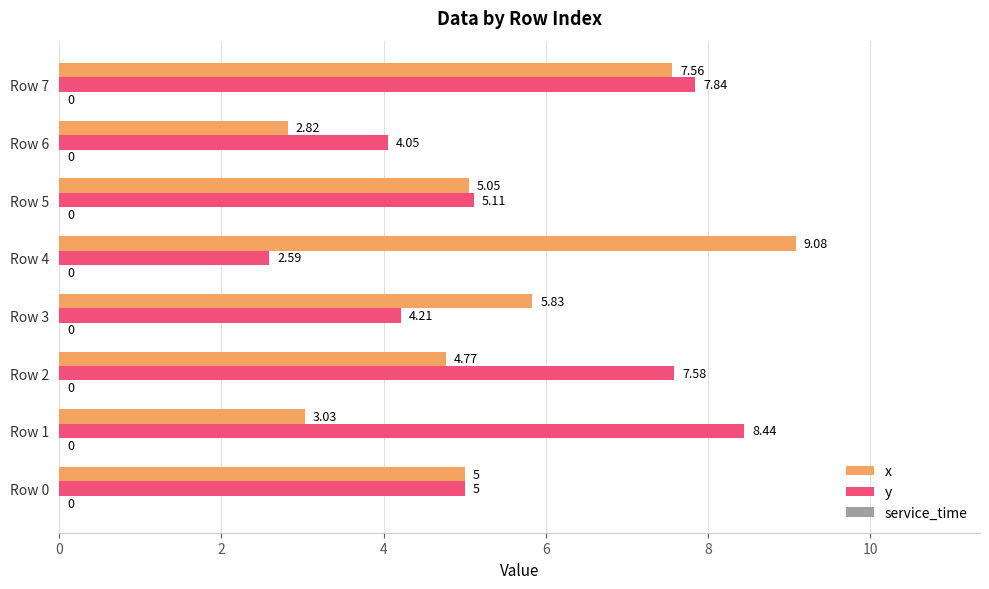

What is the sum of the x values at Row 7 and Row 4?

16.6